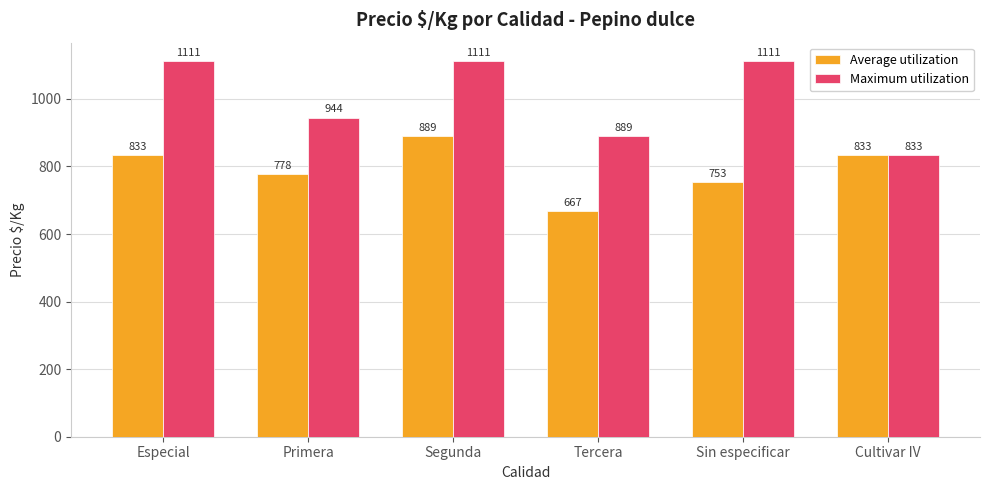

True or false: Average utilization has a value of 833 at Cultivar IV.

True